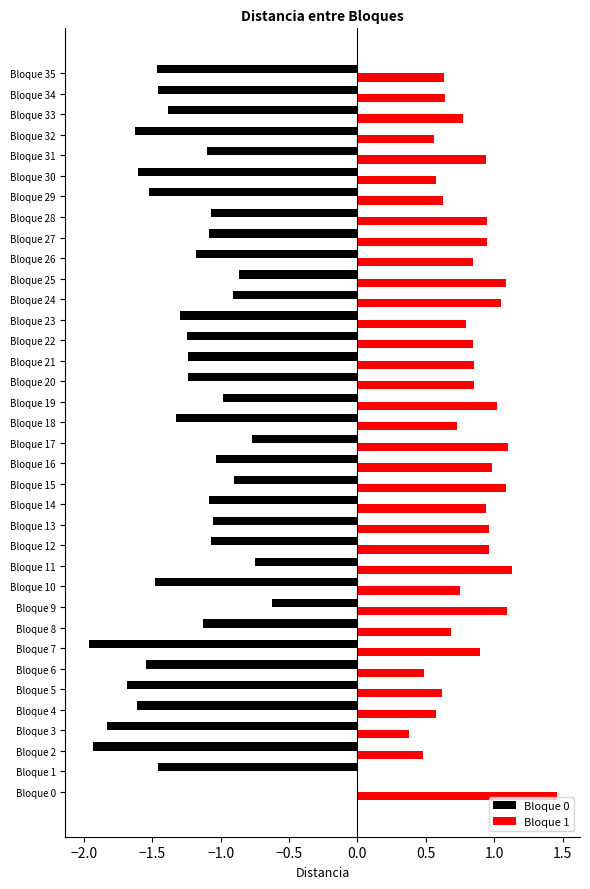

Is it true that Bloque 0 equals -2.5 at Bloque 1?

False